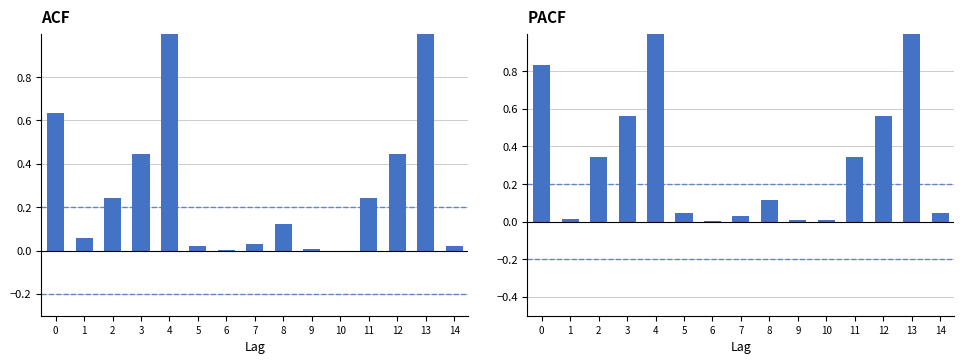

List the labels in order of PACF value, smallest first.

6, 10, 9, 1, 7, 5, 14, 8, 2, 11, 3, 12, 0, 4, 13